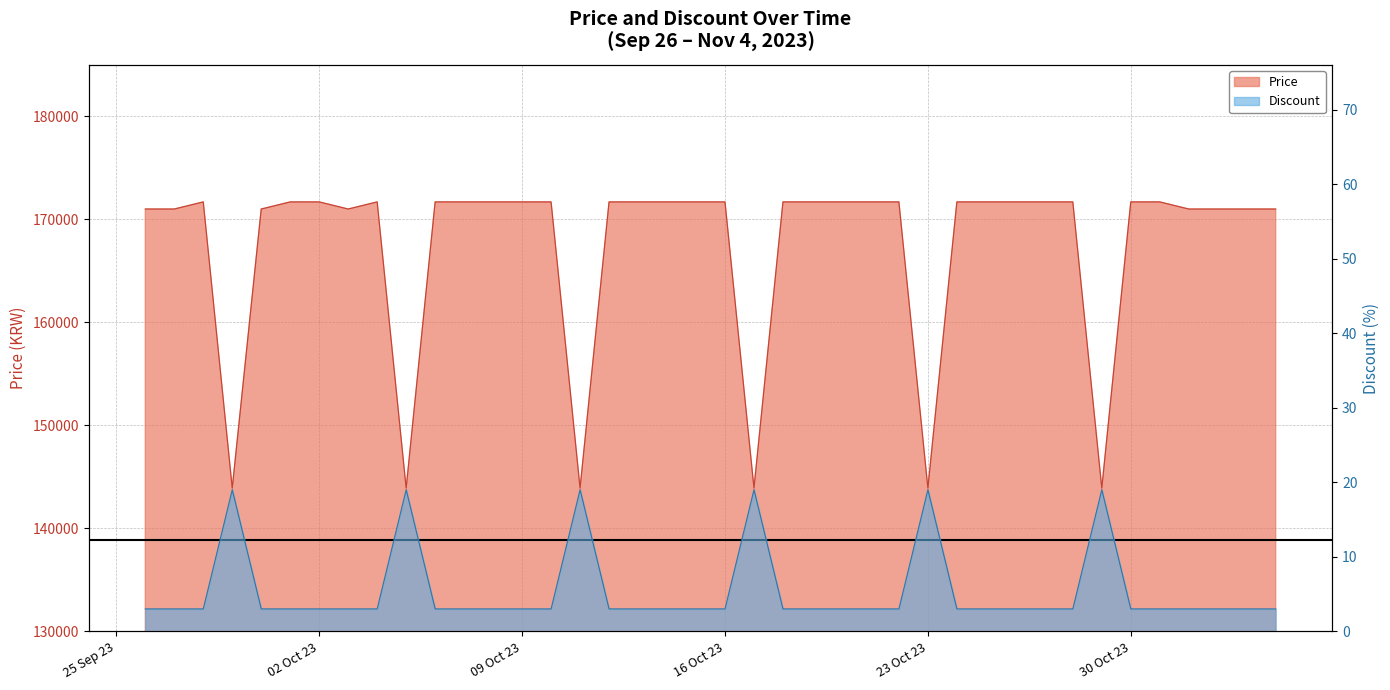

Rank the series at 2023-10-10 from lowest to highest value.

Discount, Price